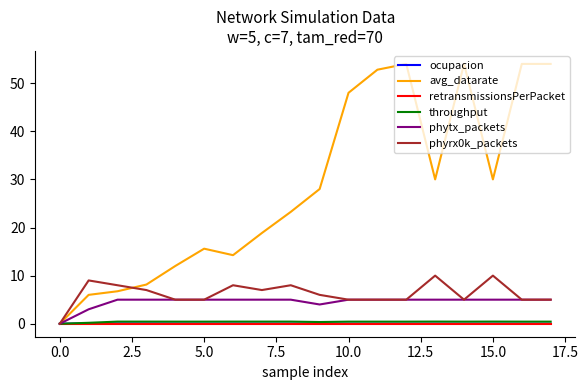

What is the greatest value displayed?

54.0